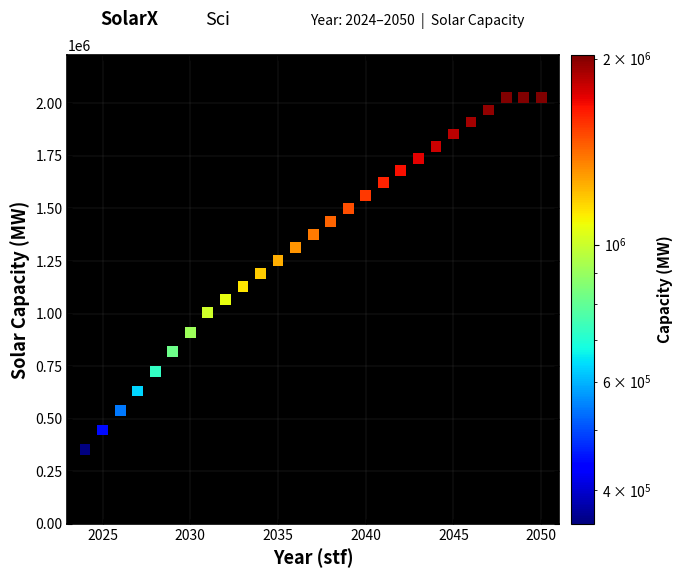

What is the range of X values (max minus min)?

26.0